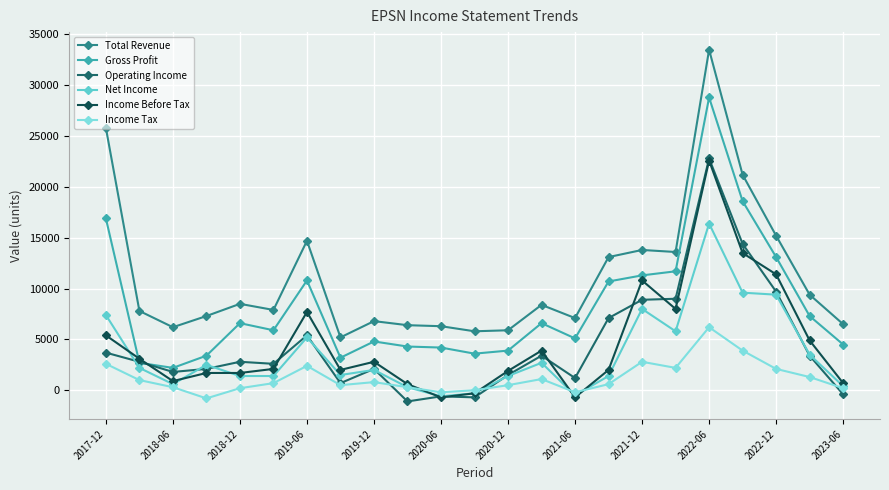

In Net Income, how many points are higher than both neighbors (excluding endpoints)?

6